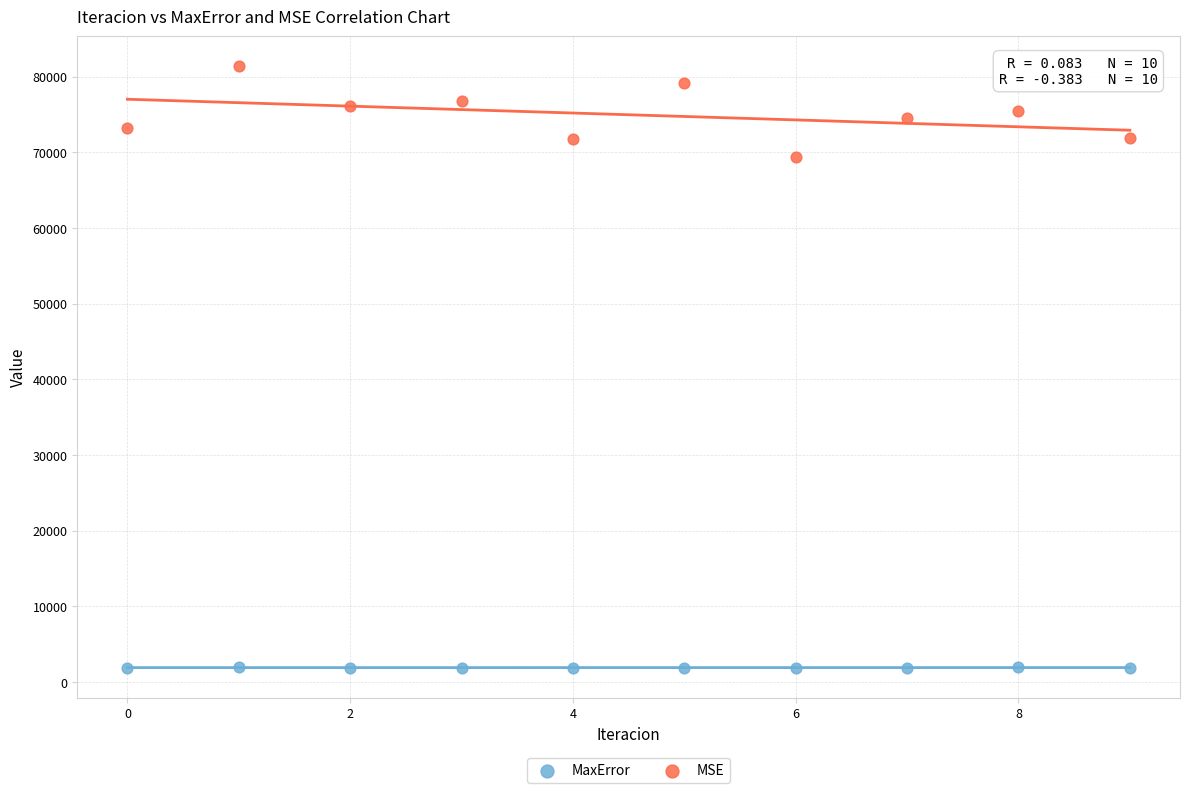

Which series reaches the minimum Y coordinate?

MaxError